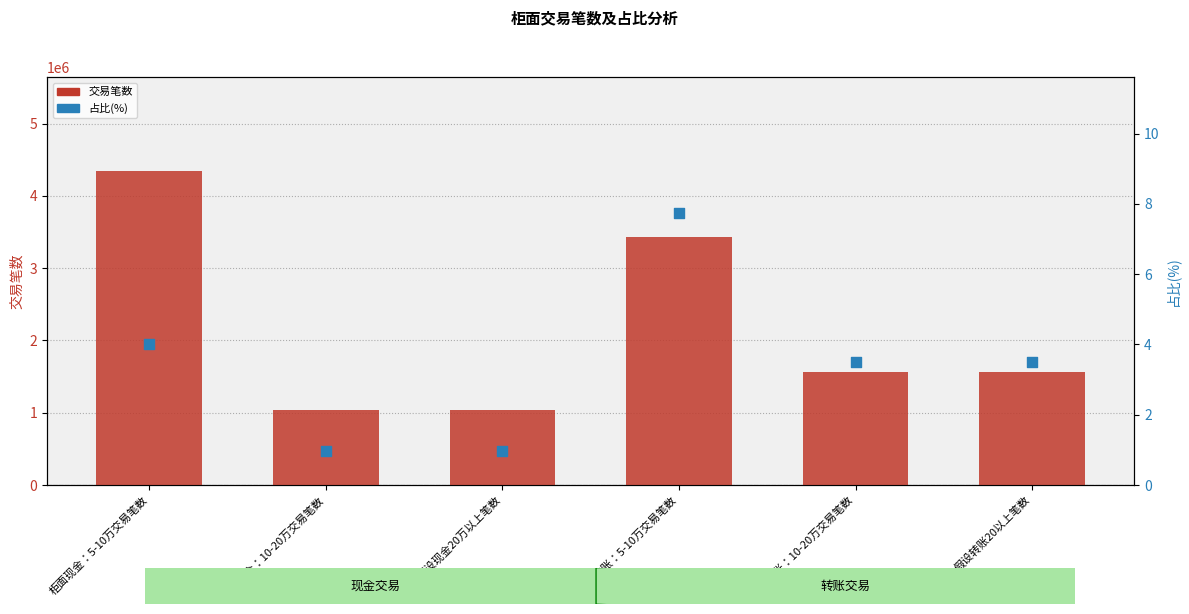

At how many categories does at least one series exceed 2678606?

2